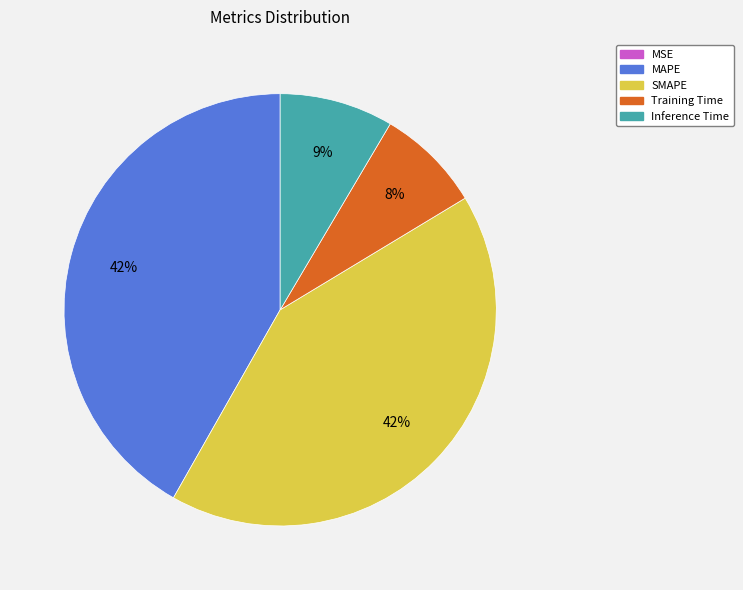

To the nearest percent, what percentage of the pie is Training Time?

8%